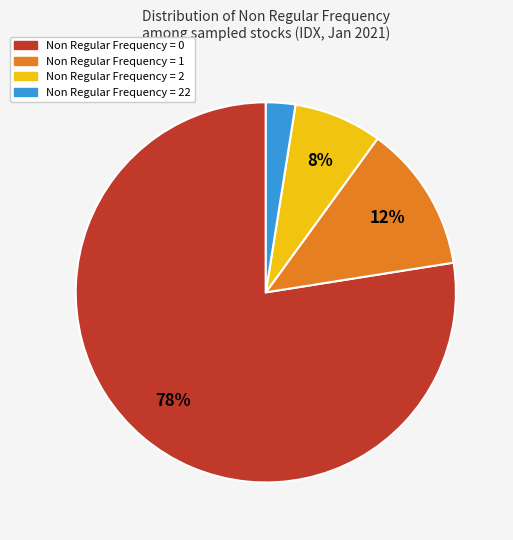

Is there any slice that represents more than half of the pie?

Yes